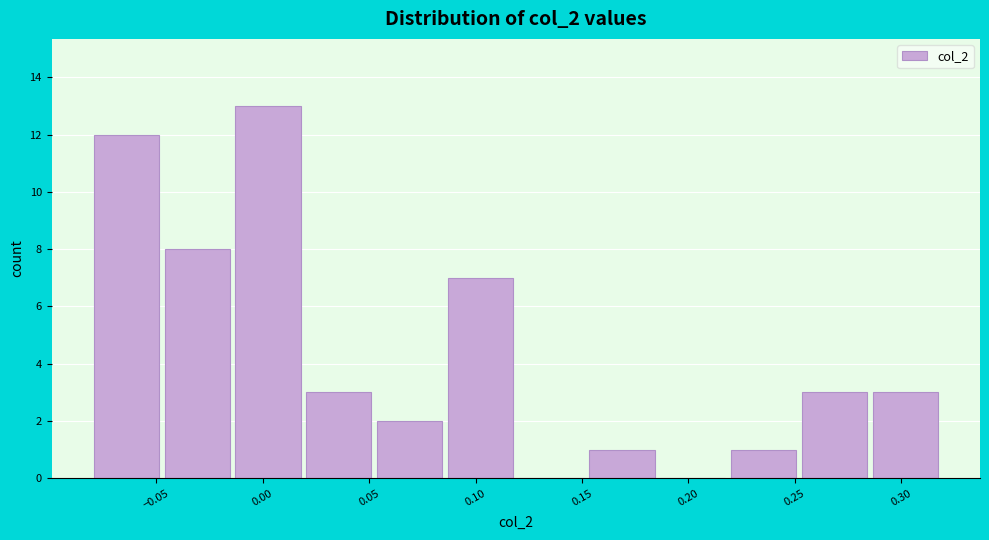

What is the height of the bar covering 0.250 to 0.285 on the x-axis? Neither the bar edges nor the heights are printed on the chart, so give them approximately, as read against the axes.

3